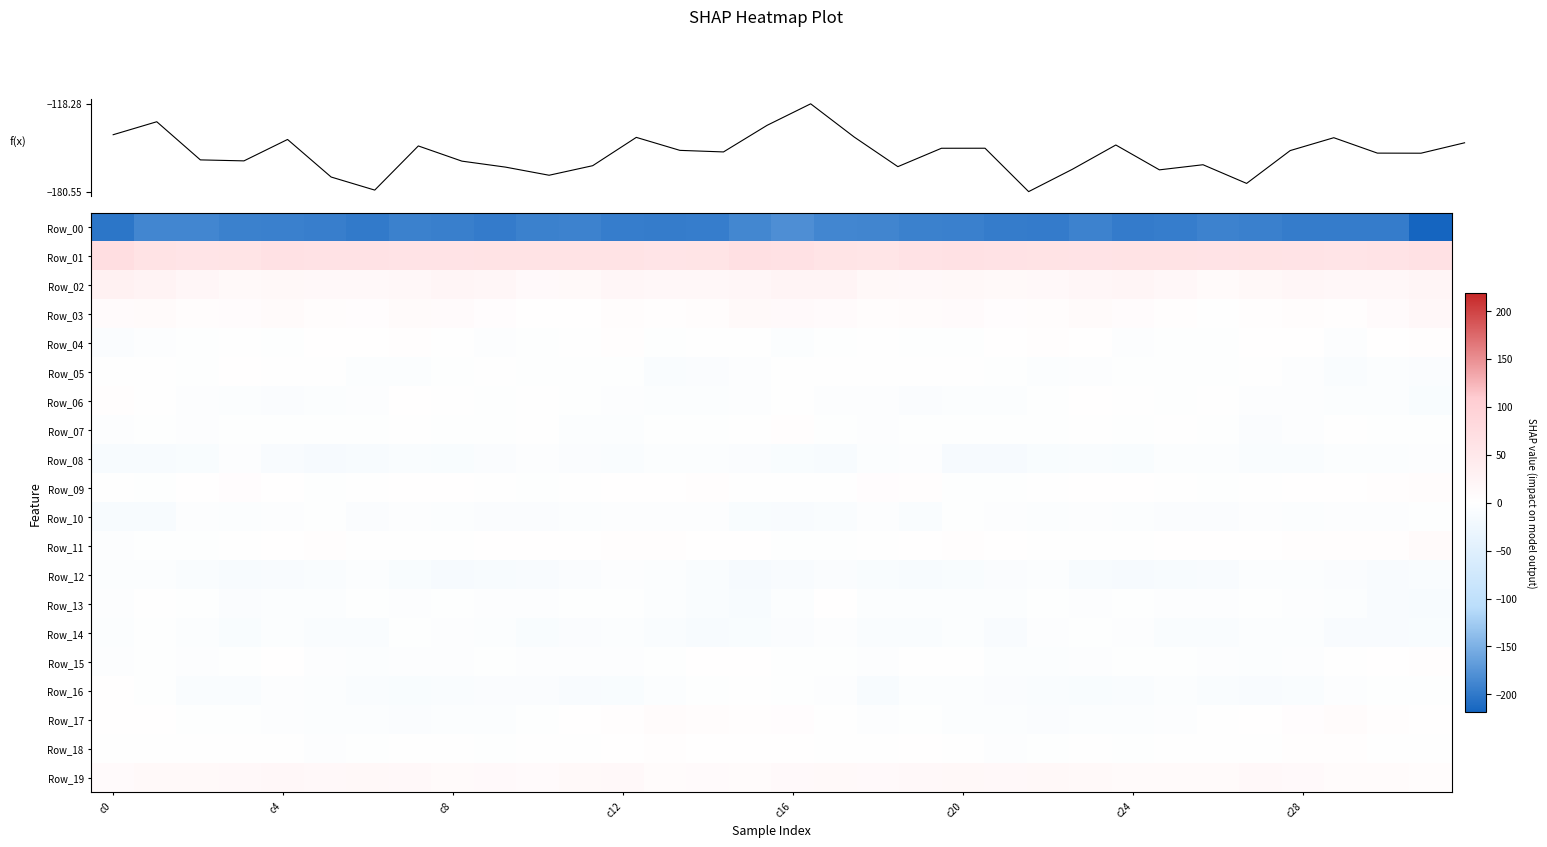

What is the difference between the maximum and minimum values in the Row_10 series?

9.9